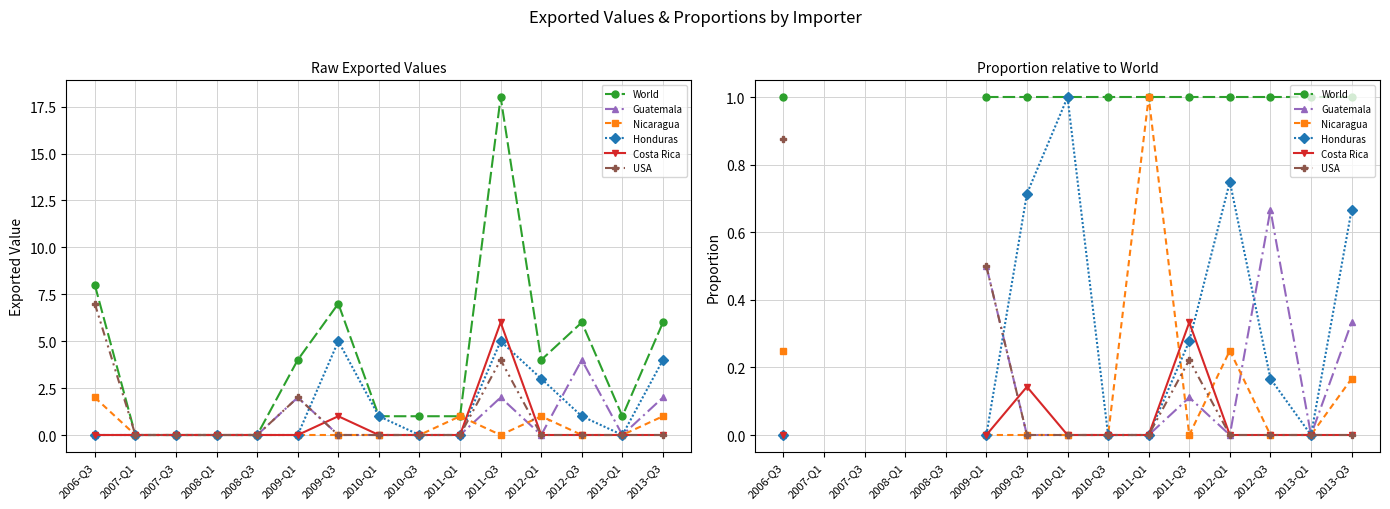

True or false: Honduras has a value of nan at 2007-Q1.

False